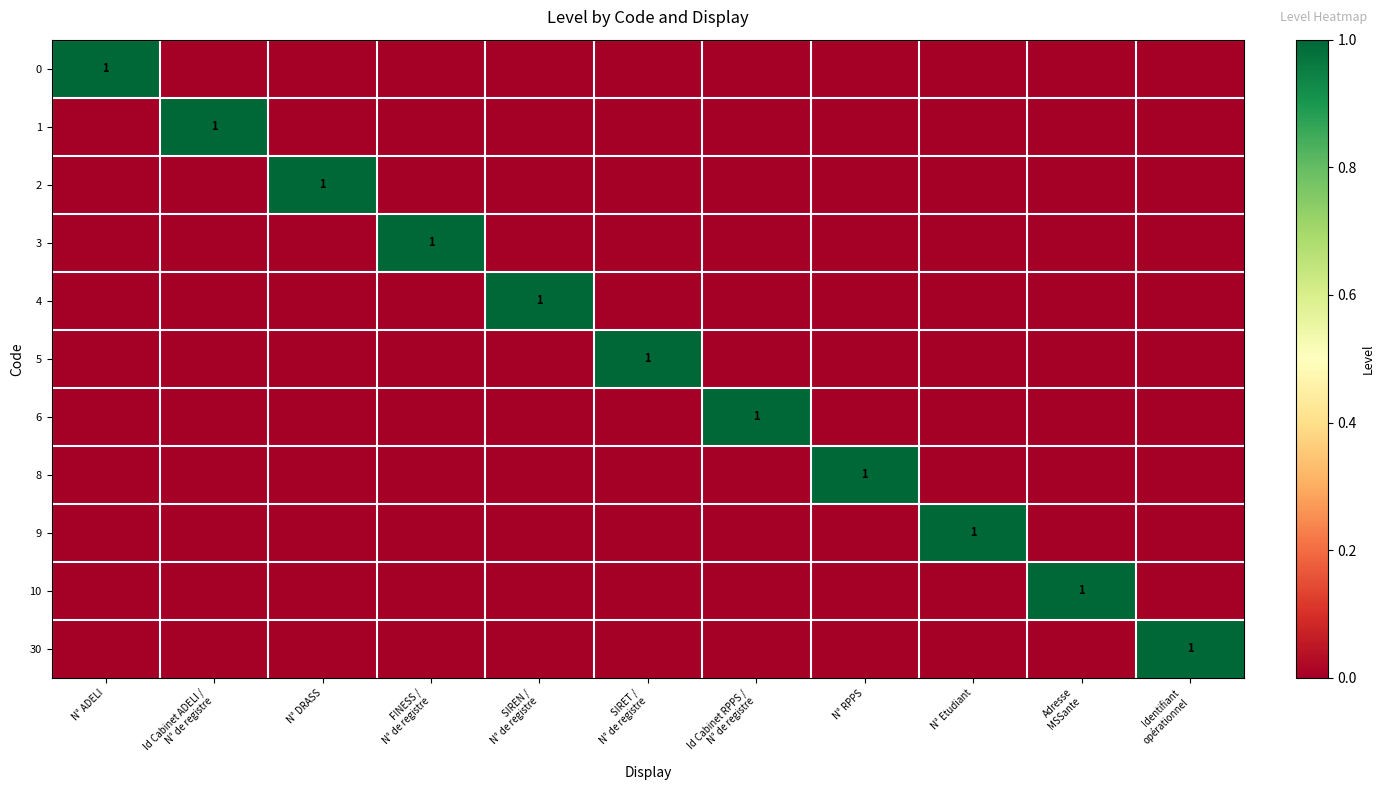

List the labels in order of 6 value, smallest first.

N° ADELI, Id Cabinet ADELI / N° de registre, N° DRASS, FINESS / N° de registre, SIREN / N° de registre, SIRET / N° de registre, N° RPPS, N° Etudiant, Adresse MSSante, Identifiant opérationnel, Id Cabinet RPPS / N° de registre